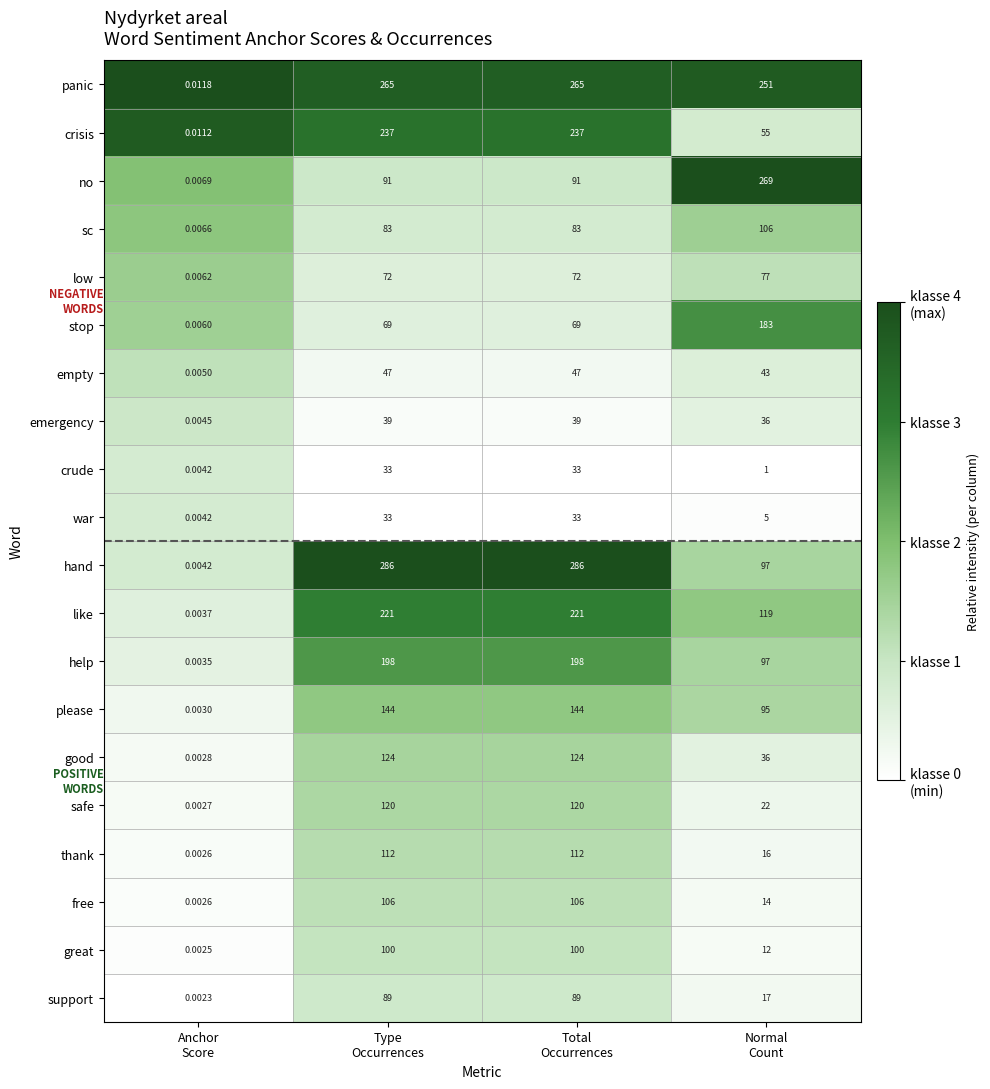

Which series has the largest total across all categories?

panic